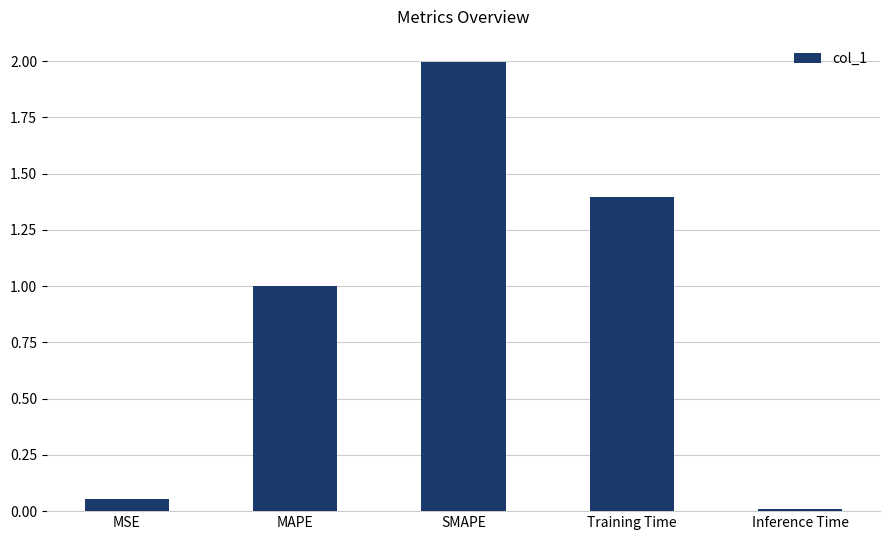

What is the maximum value shown in the chart?

2.0